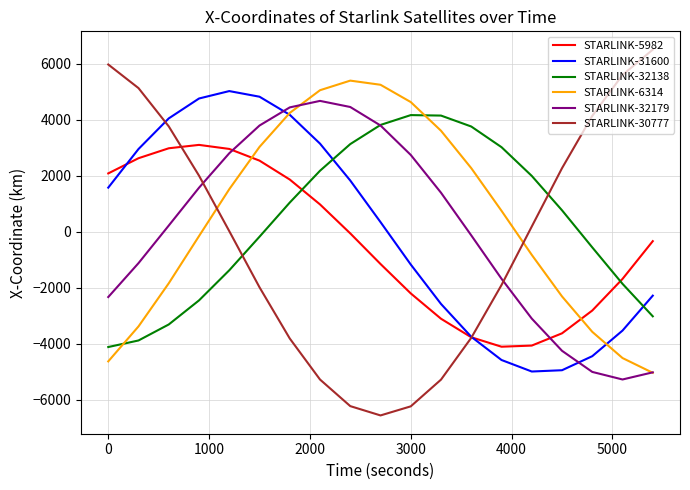

Which series has the largest range (max minus min)?

STARLINK-30777